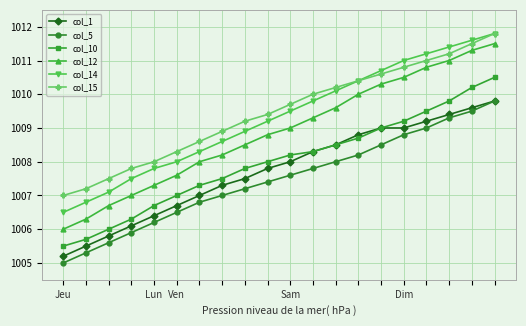

True or false: col_14 has more than 1 points higher than both neighbors.

False